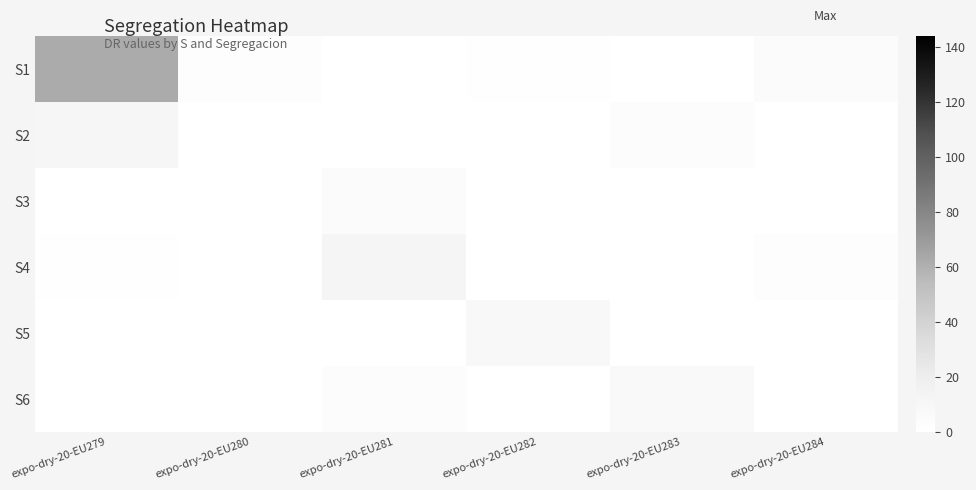

Between expo-dry-20-EU279 and expo-dry-20-EU280, which series saw the biggest shift?

S1